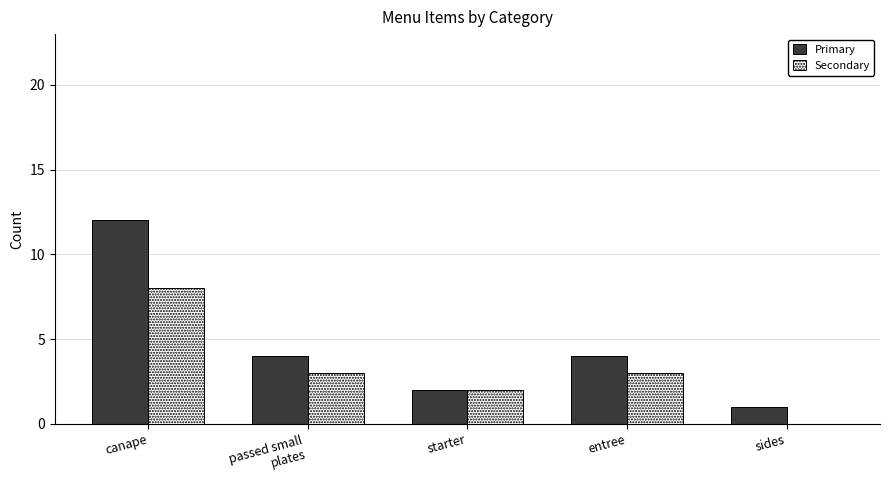

Reading right to left, list all the values displayed in this chart.

Primary: 1	4	2	4	12
Secondary: 0	3	2	3	8